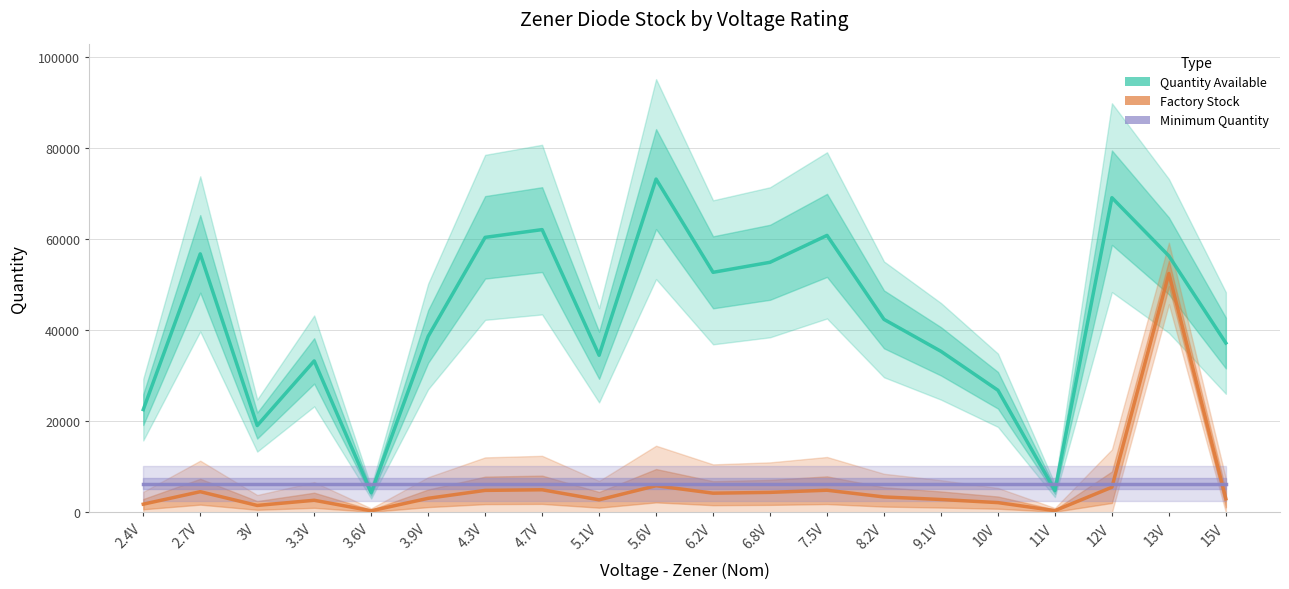

List the labels in order of Factory Stock value, smallest first.

3.6V, 11V, 3V, 2.4V, 10V, 3.3V, 5.1V, 9.1V, 15V, 3.9V, 8.2V, 6.2V, 6.8V, 2.7V, 4.3V, 7.5V, 4.7V, 12V, 5.6V, 13V